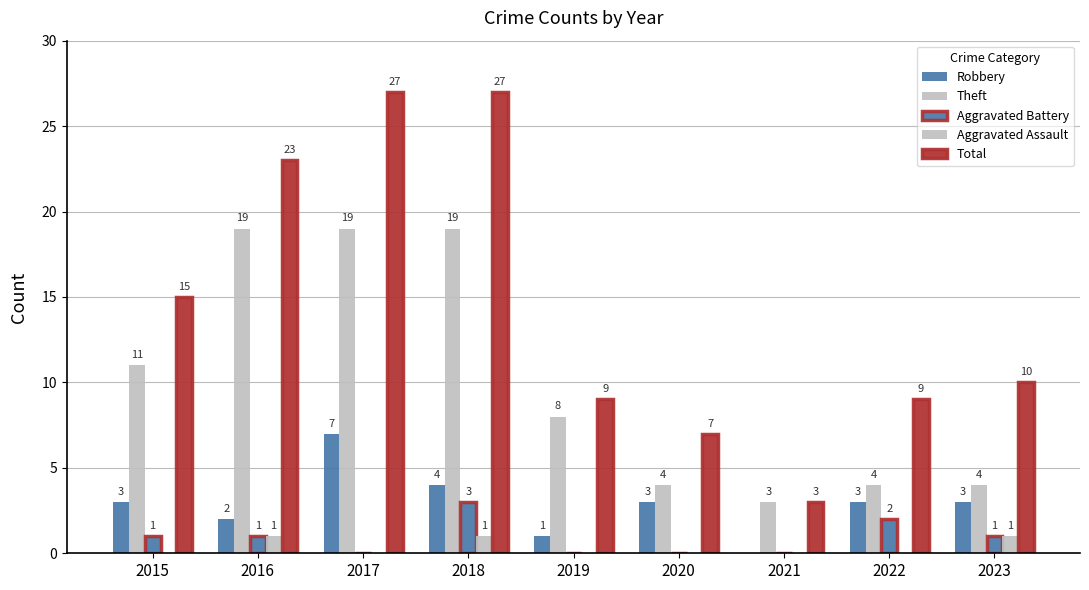

Does the chart contain stacked bars?

No